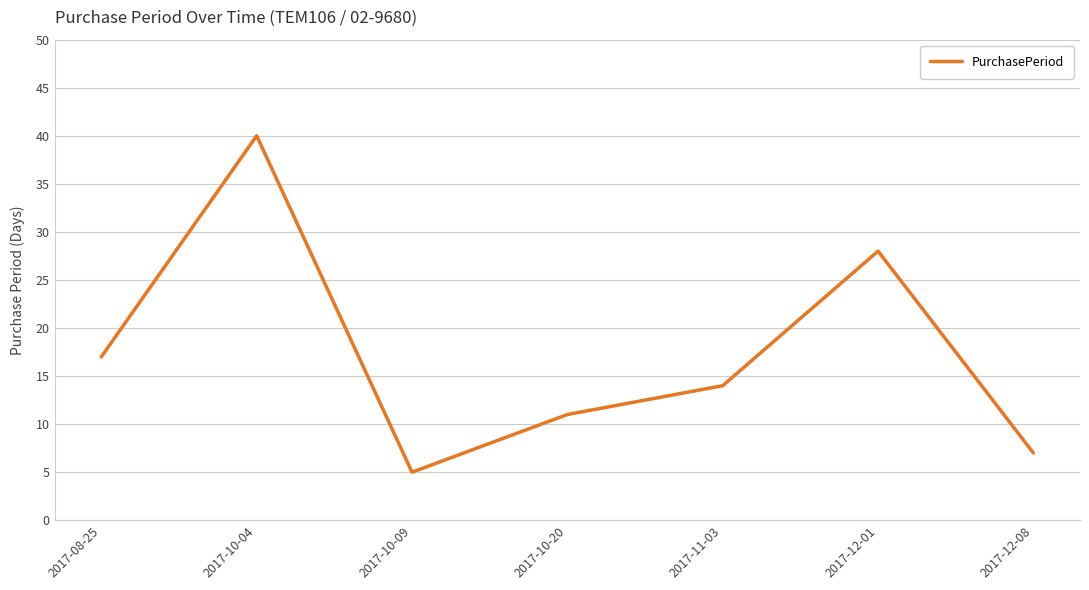

Rank the categories by value from highest to lowest.

2017-10-04, 2017-12-01, 2017-08-25, 2017-11-03, 2017-10-20, 2017-12-08, 2017-10-09